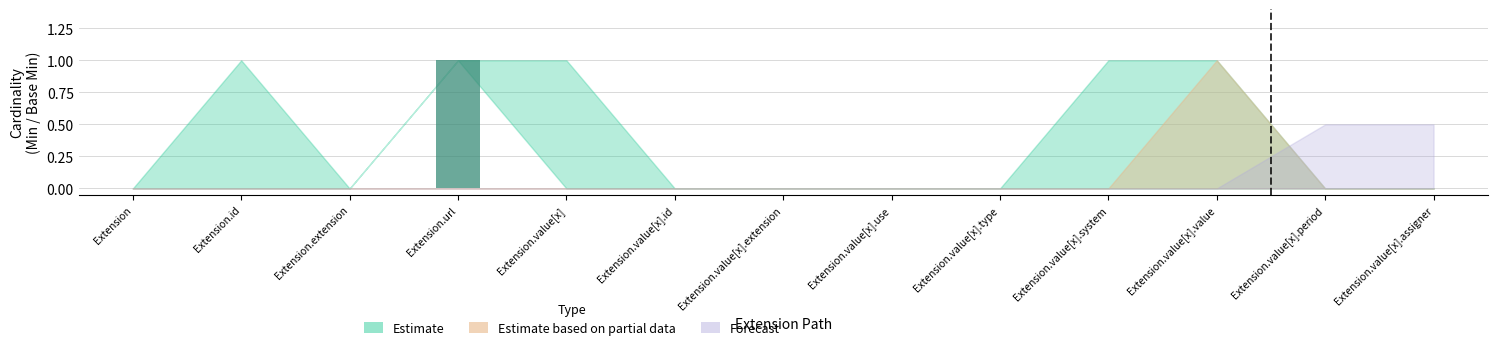

Is it true that the value at Extension.id is 0?

True